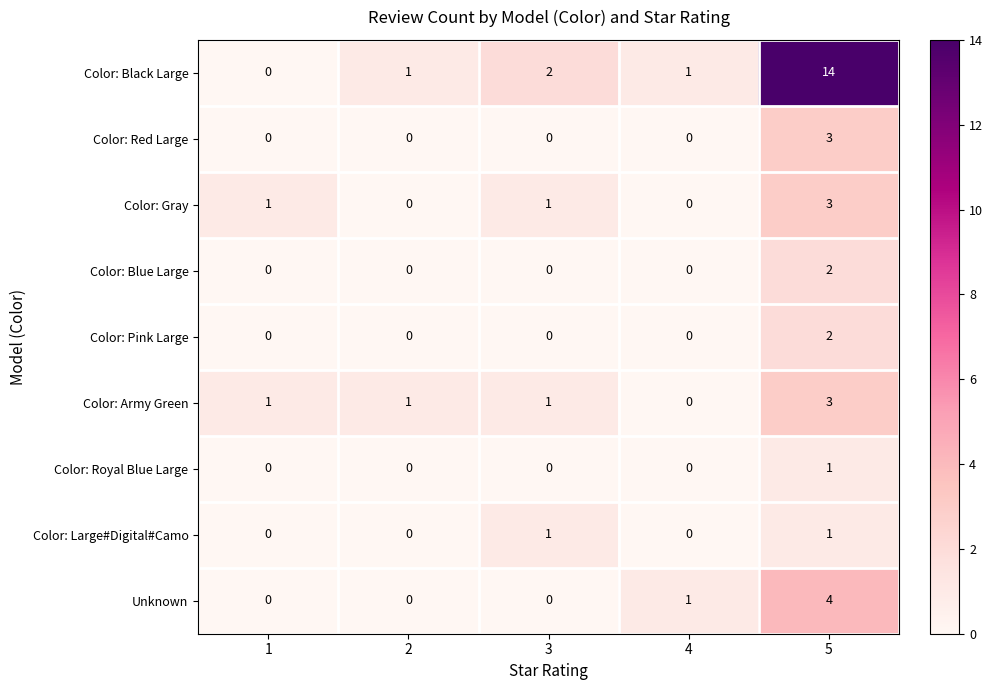

Between 2 and 5, which series saw the biggest shift?

Color: Black Large